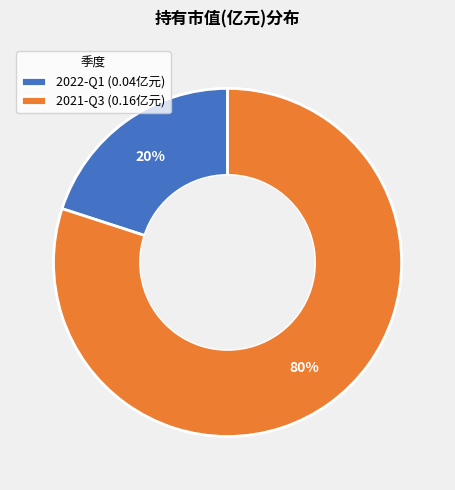

The 2021-Q3 slice represents 75% of the pie. True or false?

False